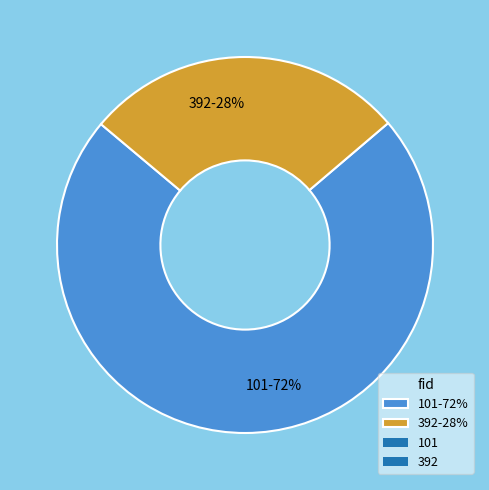

Approximately how many times larger is the value at 101 compared to 392?

2.6